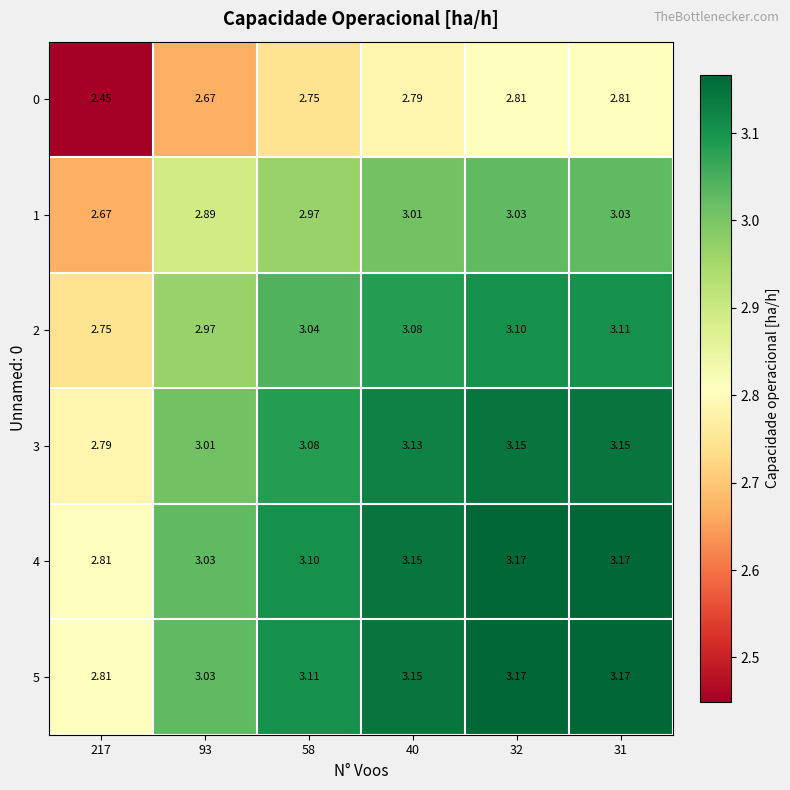

What is the greatest value displayed?

3.2